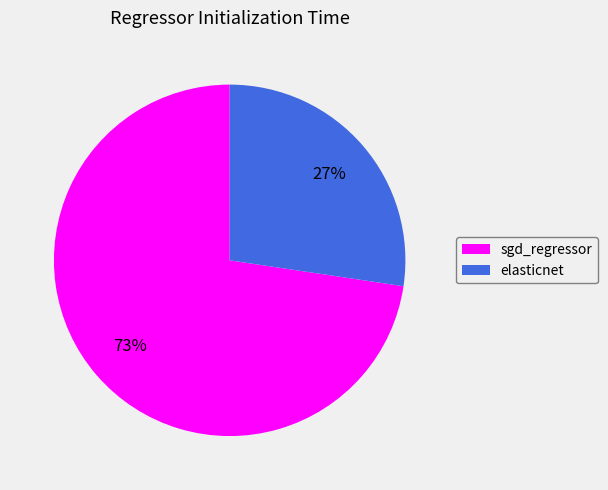

To the nearest percent, what is the average slice percentage?

50%